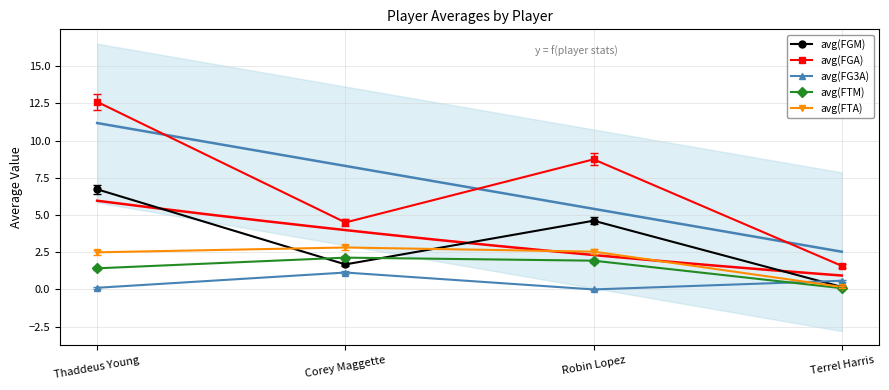

The value of avg(FG3A) at Corey Maggette is 0.5. True or false?

False